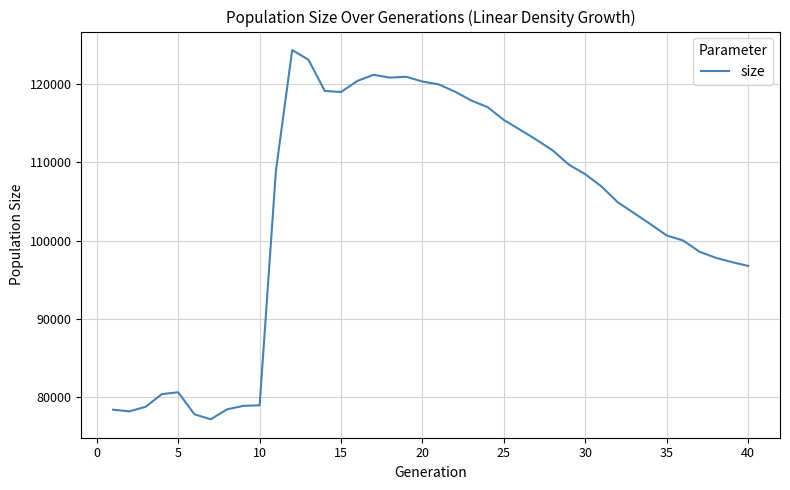

What is the difference between the maximum and minimum values?

47139